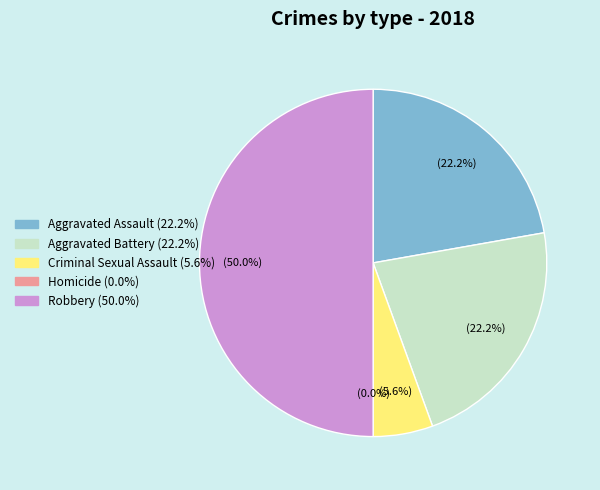

Does Robbery account for over 50% of the chart?

No